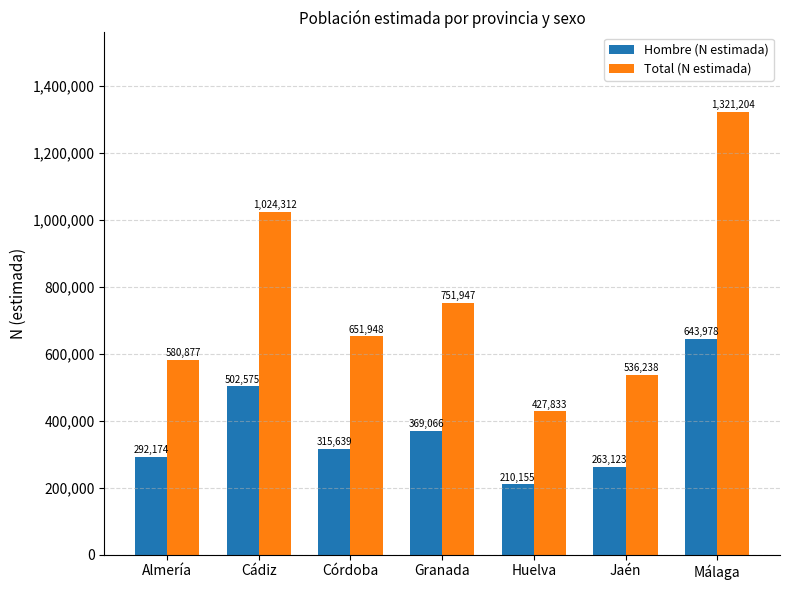

What is the spread (max minus min) of values at Almería?

288703